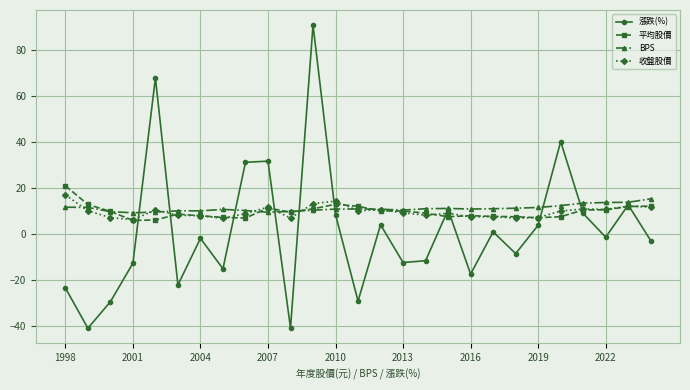

In 收盤股價, how many points are higher than both neighbors (excluding endpoints)?

8